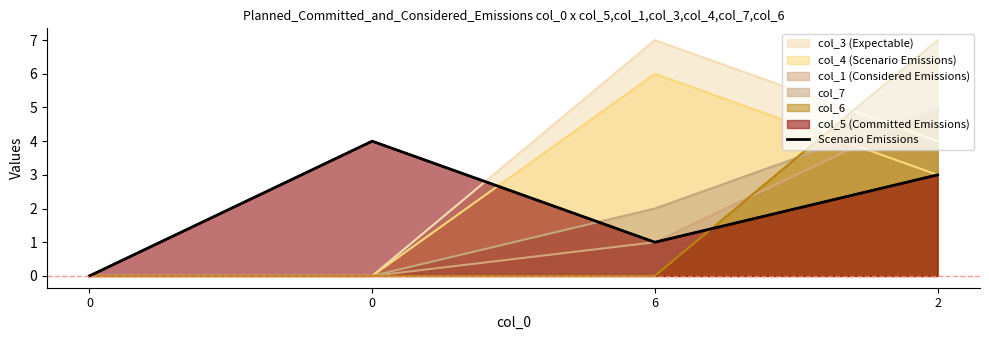

How many positive values are there?

3